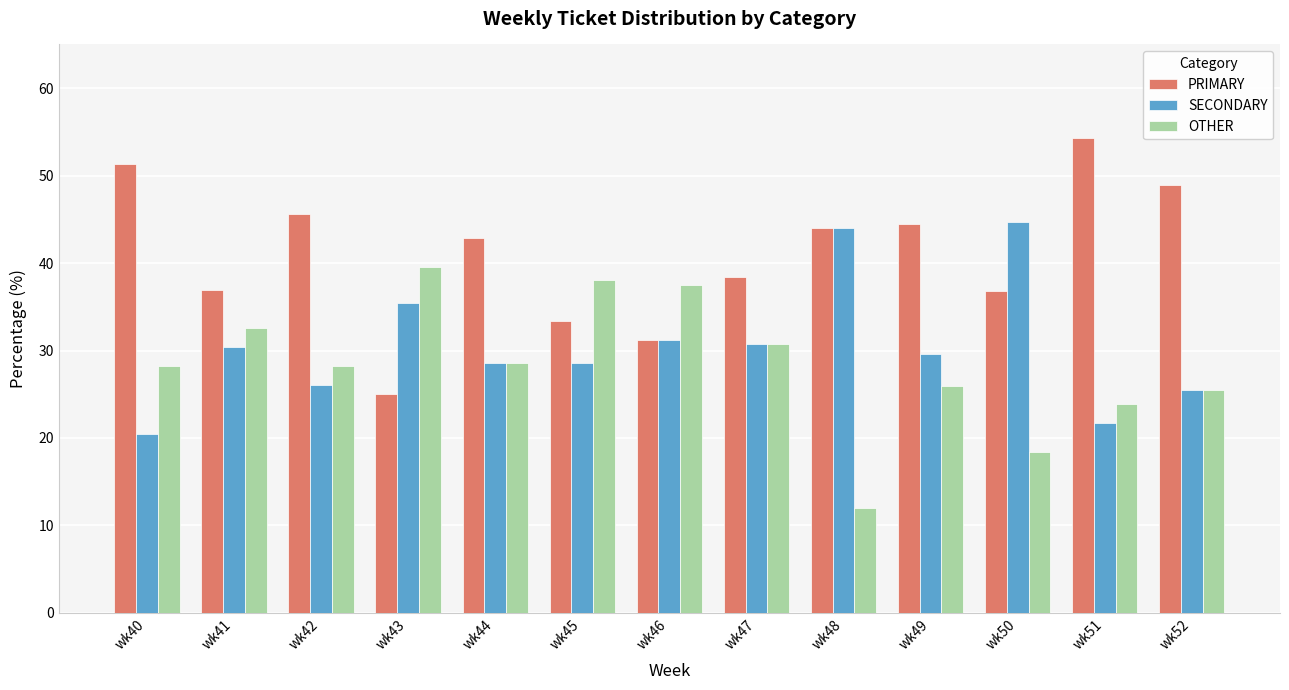

What is the spread (max minus min) of values at wk44?

14.3